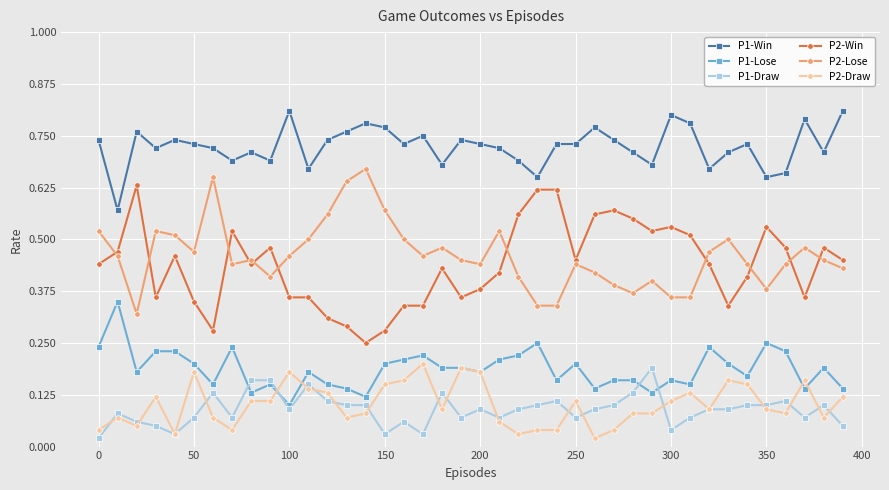

How many P1-Win values are between 0 and 1?

40